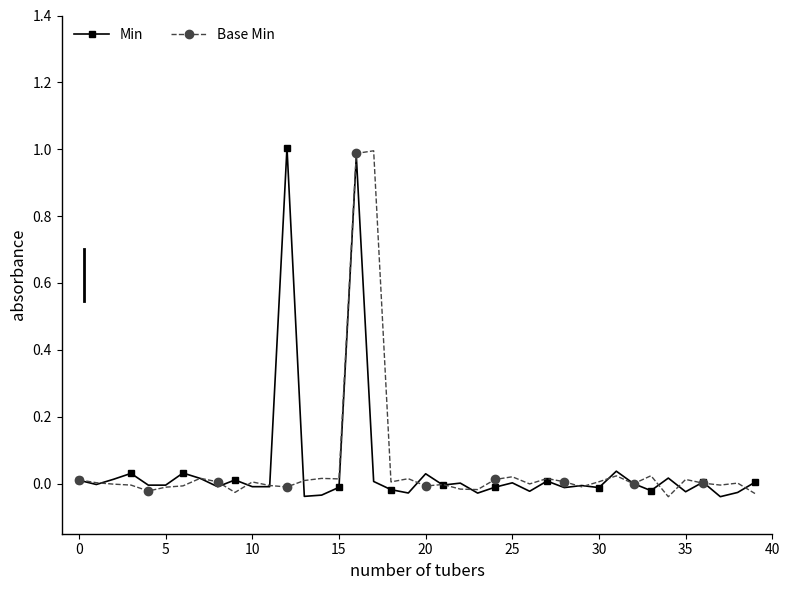

True or false: Min has more than 0 interior local peaks.

True